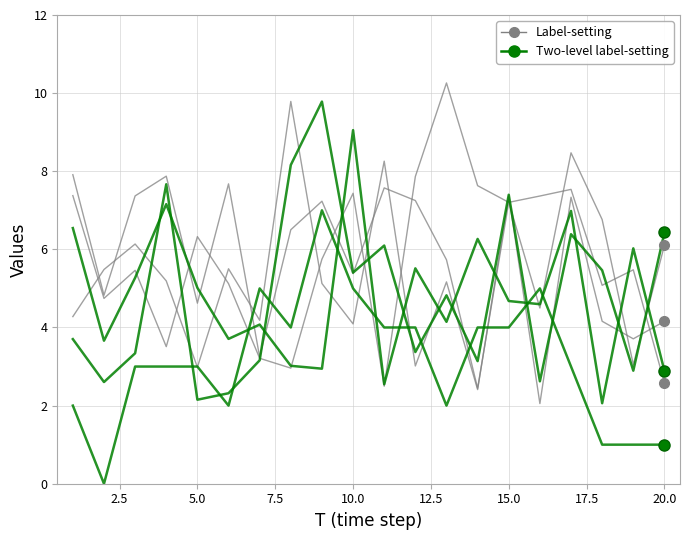

What are all the series names shown in the legend?

Label-setting, Two-level label-setting